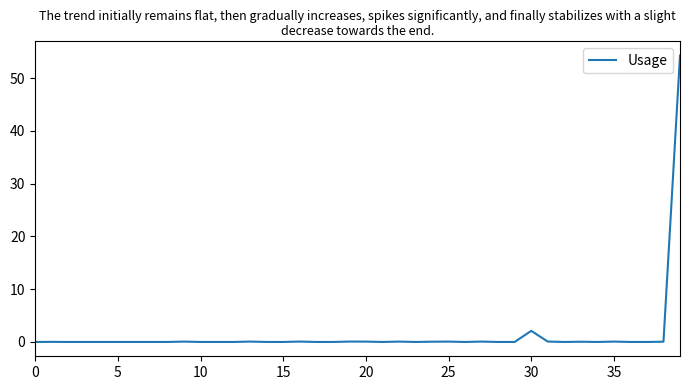

True or false: there are more than 2 points higher than both neighbors.

True